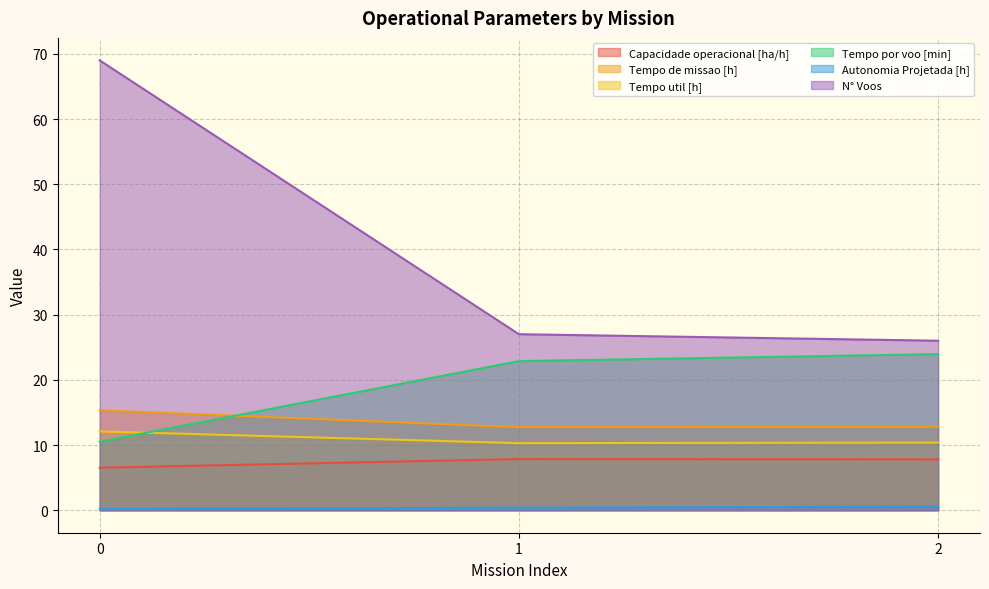

Which has a higher value, 2 or 0?

2